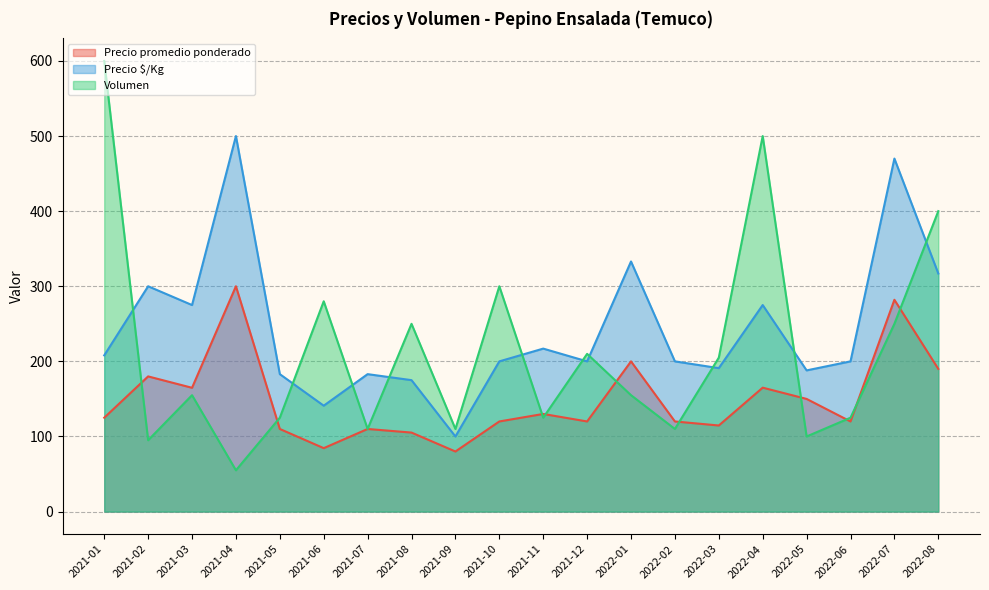

List the series in order of their overall mean, lowest first.

Precio promedio ponderado, Volumen, Precio $/Kg